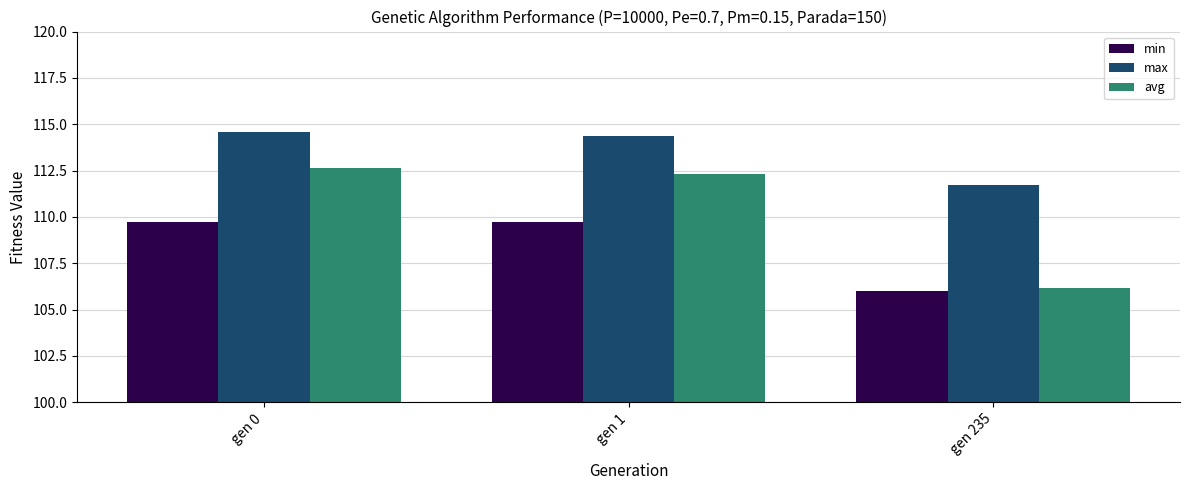

What is the sum of all min values?

325.4